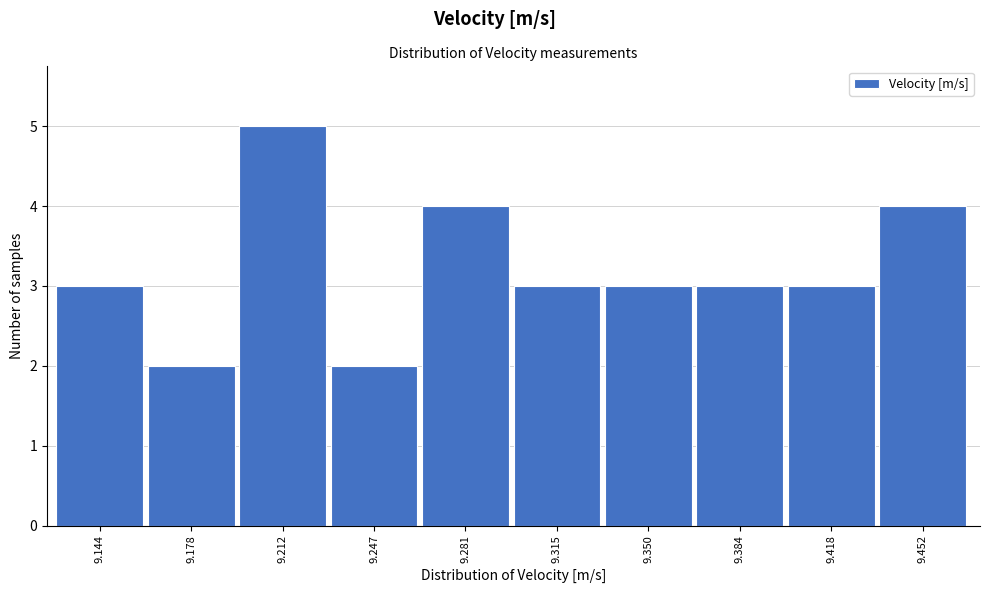

Reading left to right, list all the values displayed in this chart.

3	2	5	2	4	3	3	3	3	4